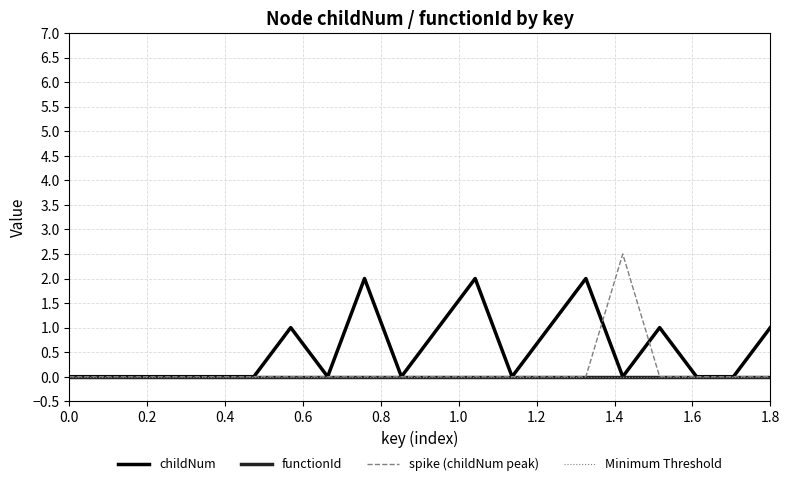

Does the chart have visible grid lines?

Yes